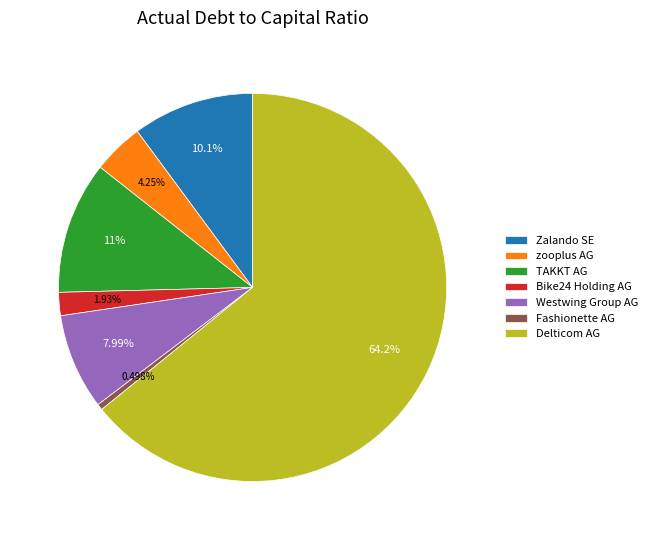

To the nearest percent, what percentage of the pie is Zalando SE?

10%